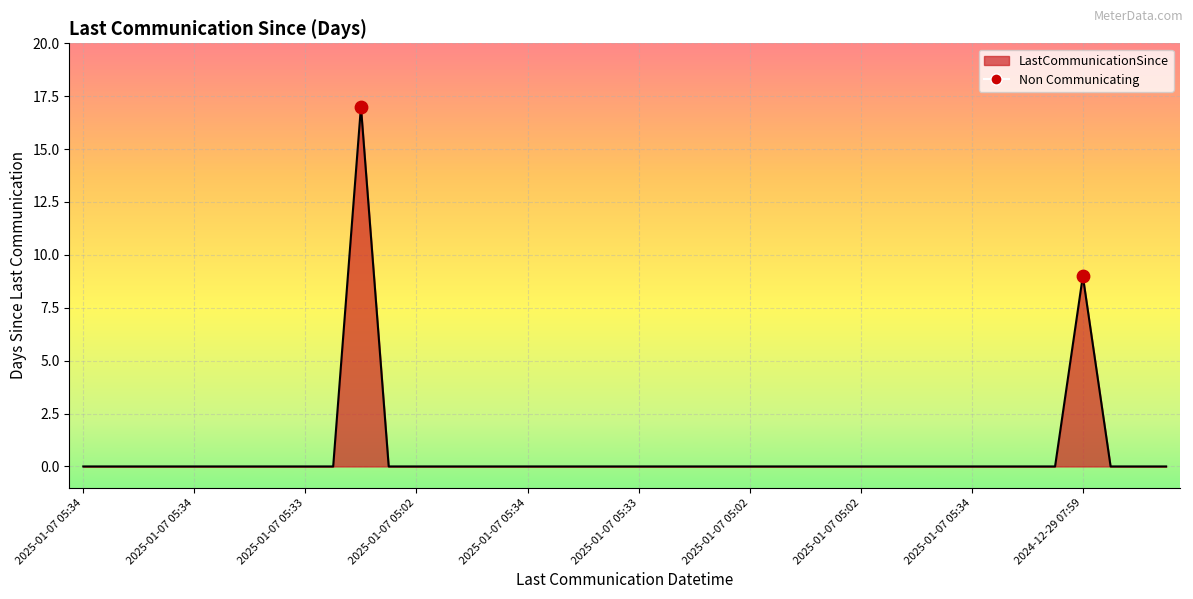

What is the difference between the maximum and minimum values?

17